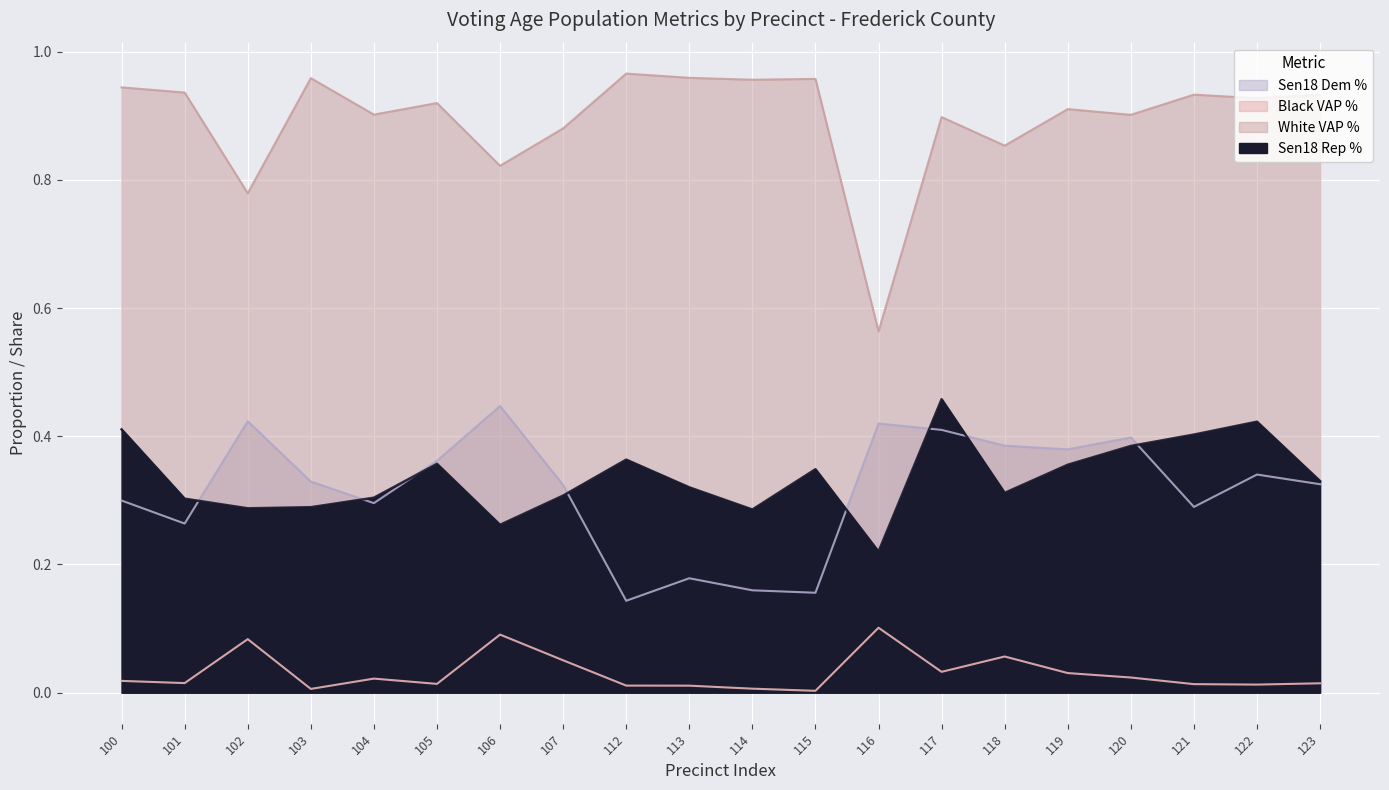

Which label corresponds to the largest value in the chart?

112